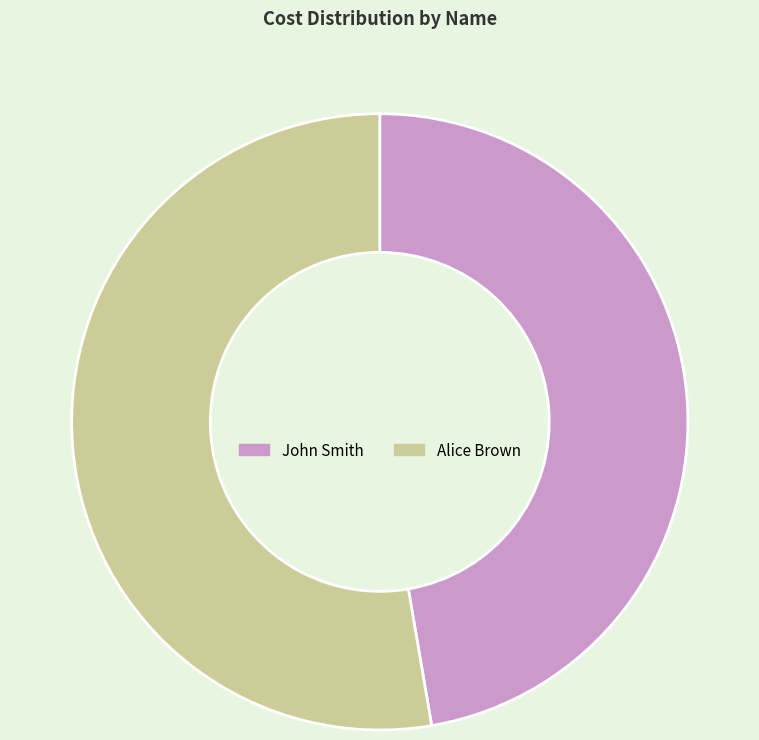

What is the ratio of the value at John Smith to the value at Alice Brown?

0.9